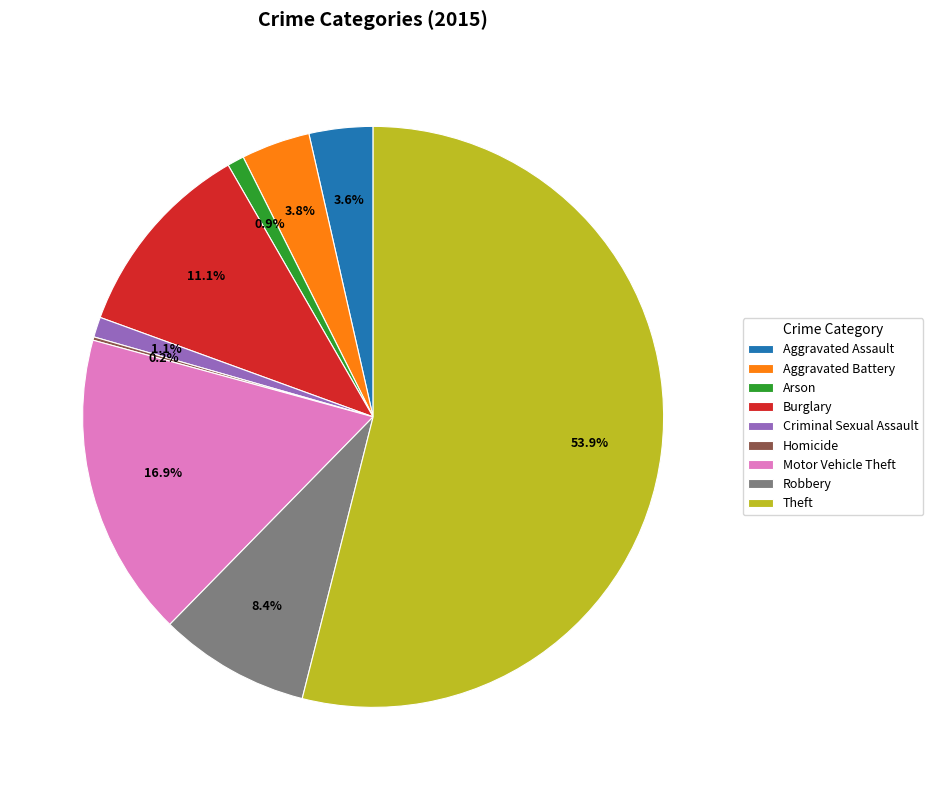

Which has a higher value, Robbery or Aggravated Battery?

Robbery